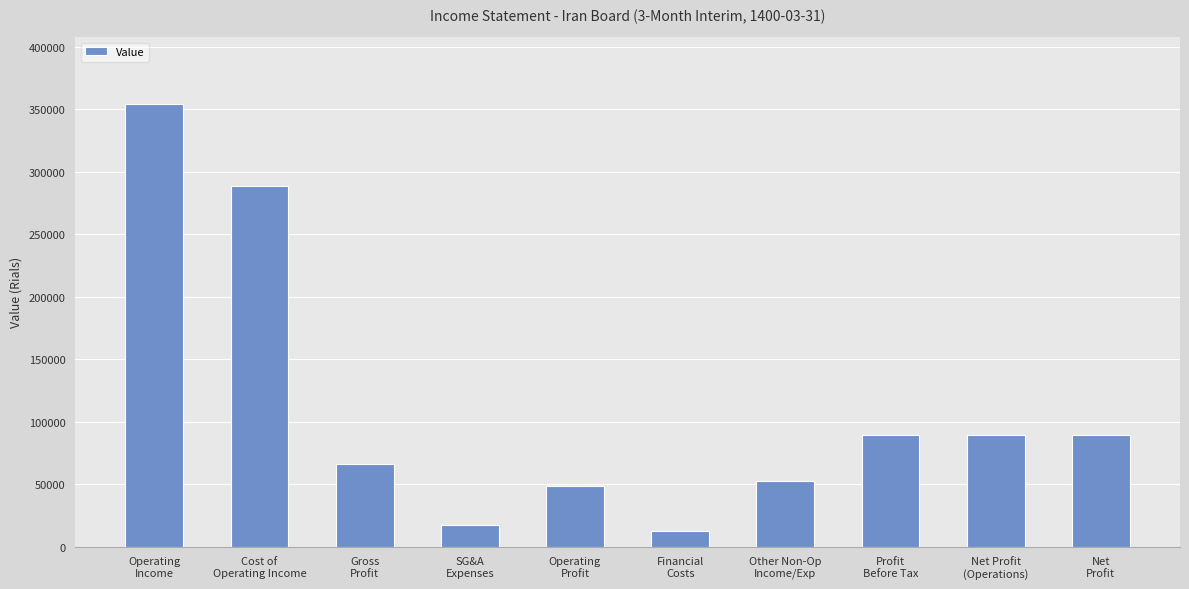

What is the value of the 2nd bar from the left?

288418